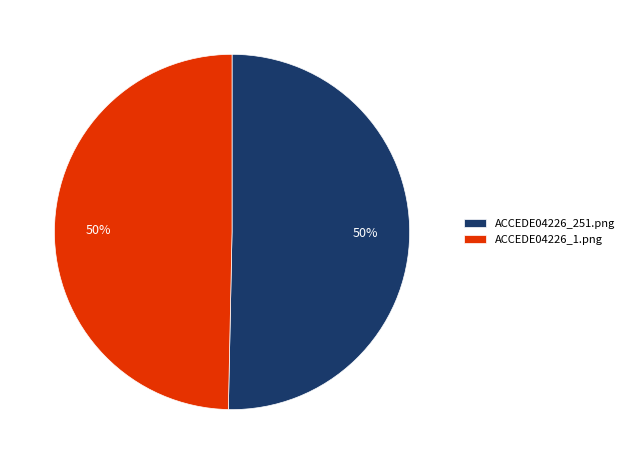

To the nearest percent, what is the combined percentage of ACCEDE04226_1.png and ACCEDE04226_251.png?

100%